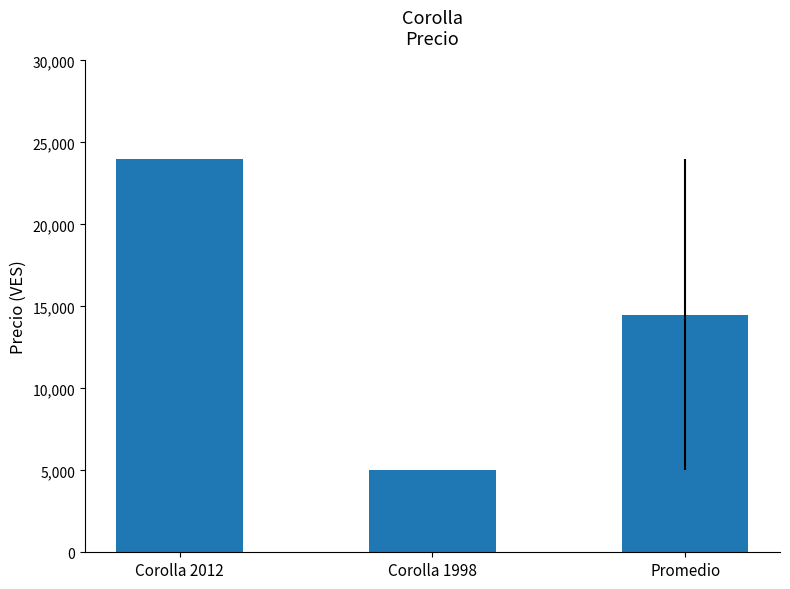

List the labels in order of value, smallest first.

Corolla 1998, Promedio, Corolla 2012